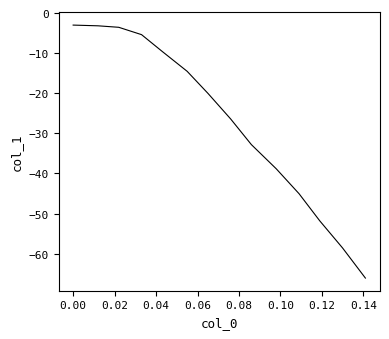

What is the minimum value shown in the chart?

-66.1